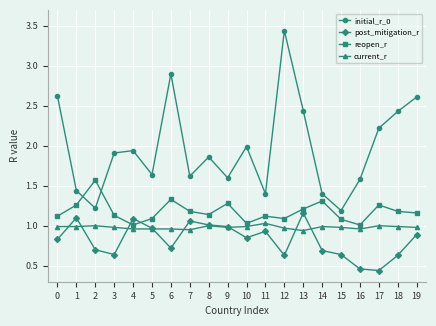

True or false: post_mitigation_r has a value of 1.1 at 7.

True